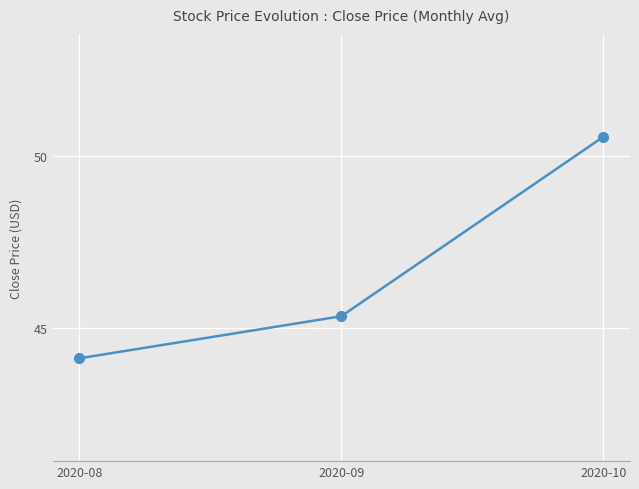

Which label corresponds to the largest value in the chart?

2020-10